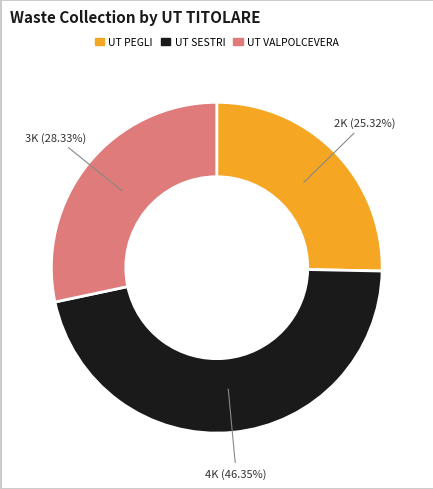

To the nearest percent, what is the difference between the largest and smallest slice percentages?

21%